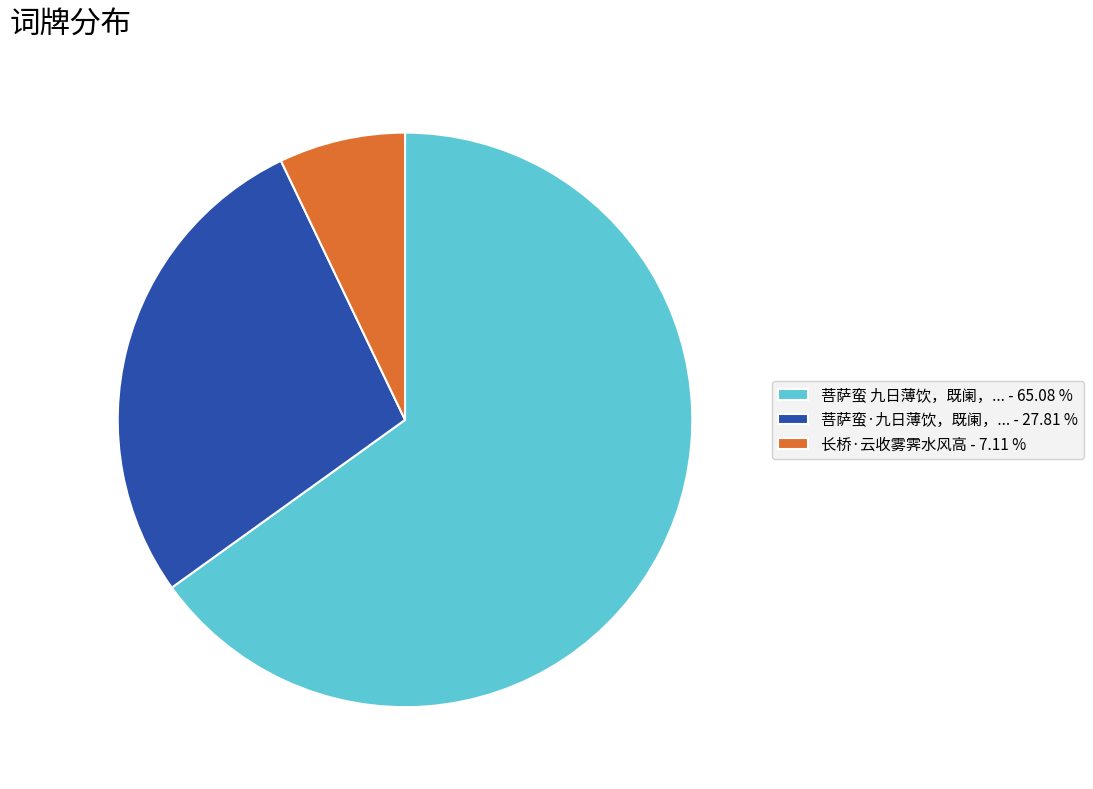

Which category has the biggest portion of the pie?

菩萨蛮 九日薄饮，既阑，... - 65.08 %